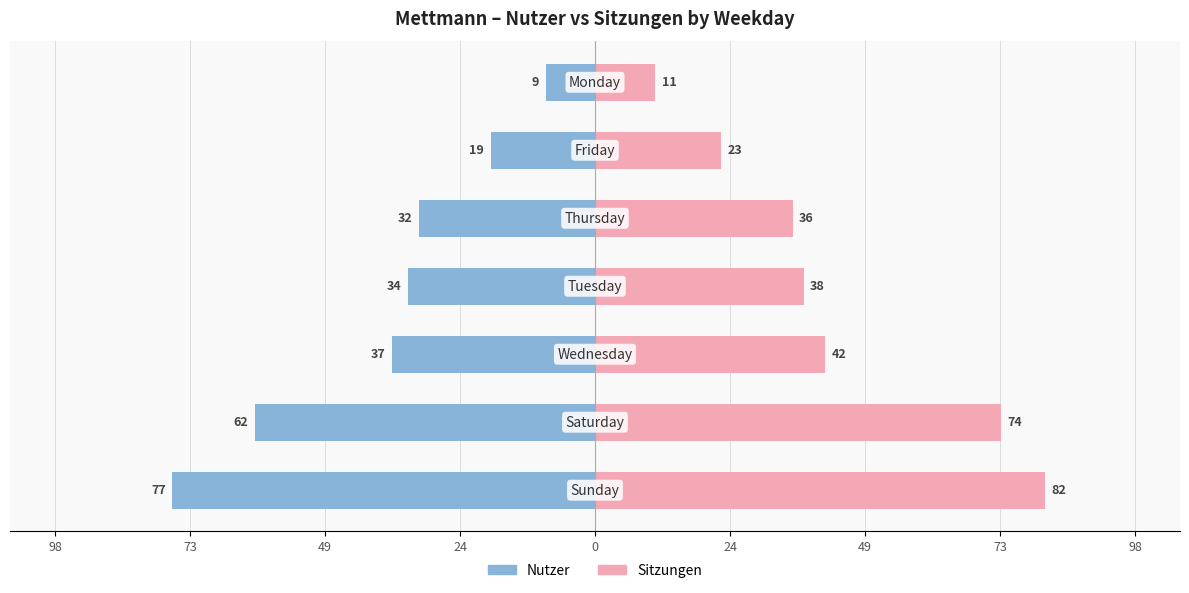

Which series has the widest spread of values?

Sitzungen